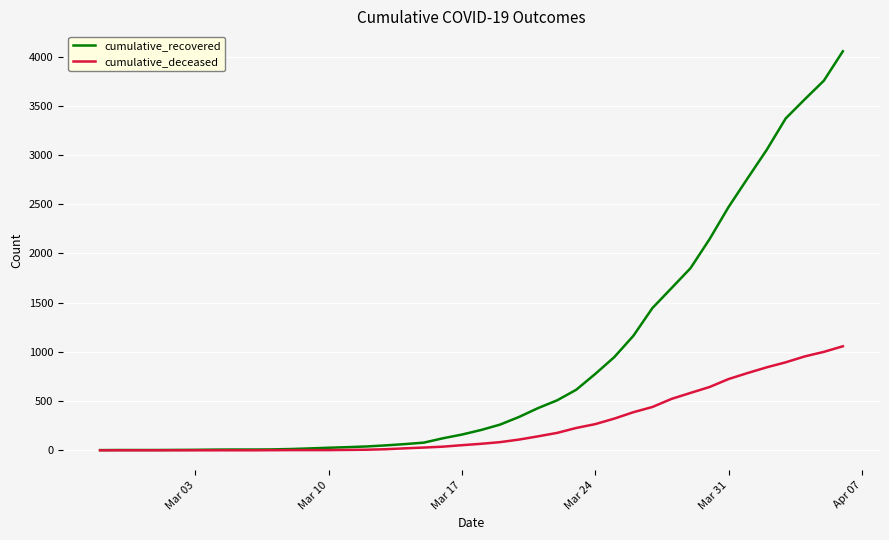

Which series has the largest range (max minus min)?

cumulative_recovered